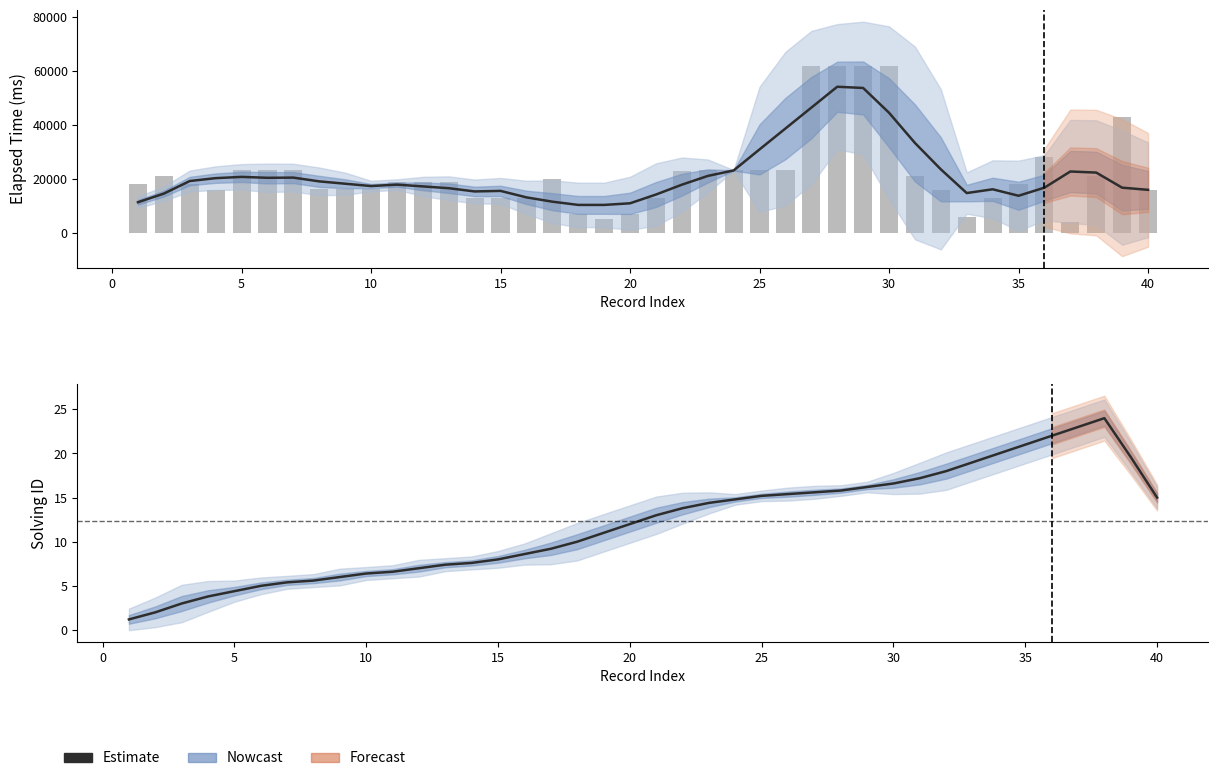

What is the difference between the second highest and minimum values in the Estimate series?

21.8